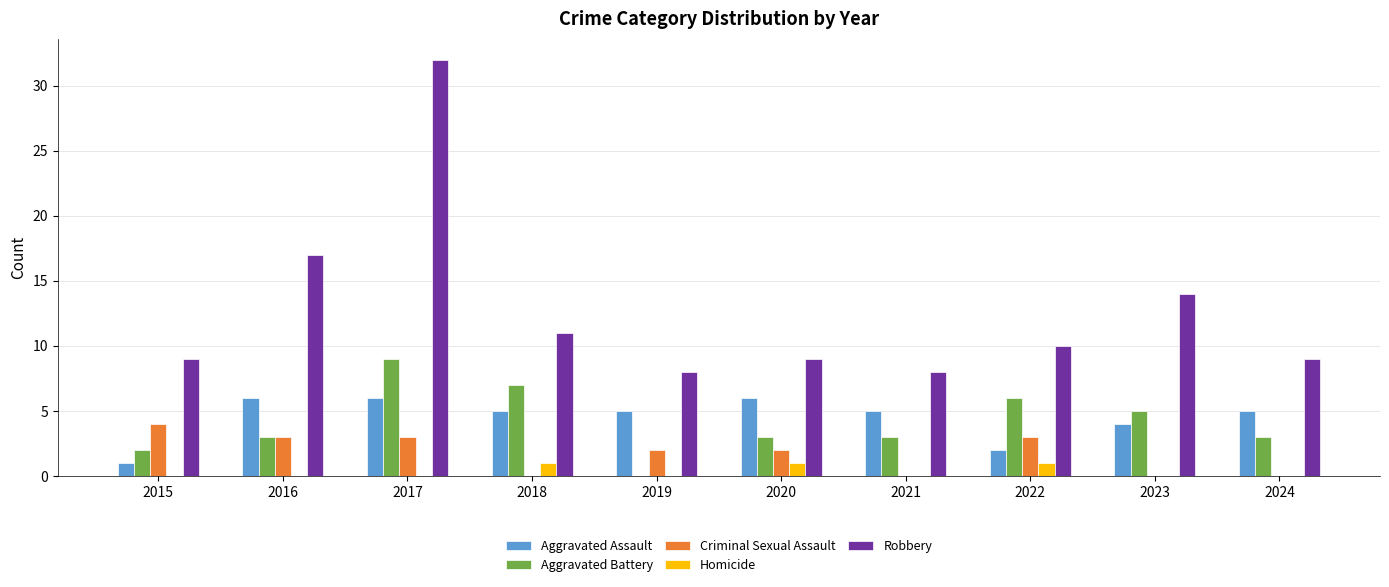

What are all the series names shown in the legend?

Aggravated Assault, Aggravated Battery, Criminal Sexual Assault, Homicide, Robbery